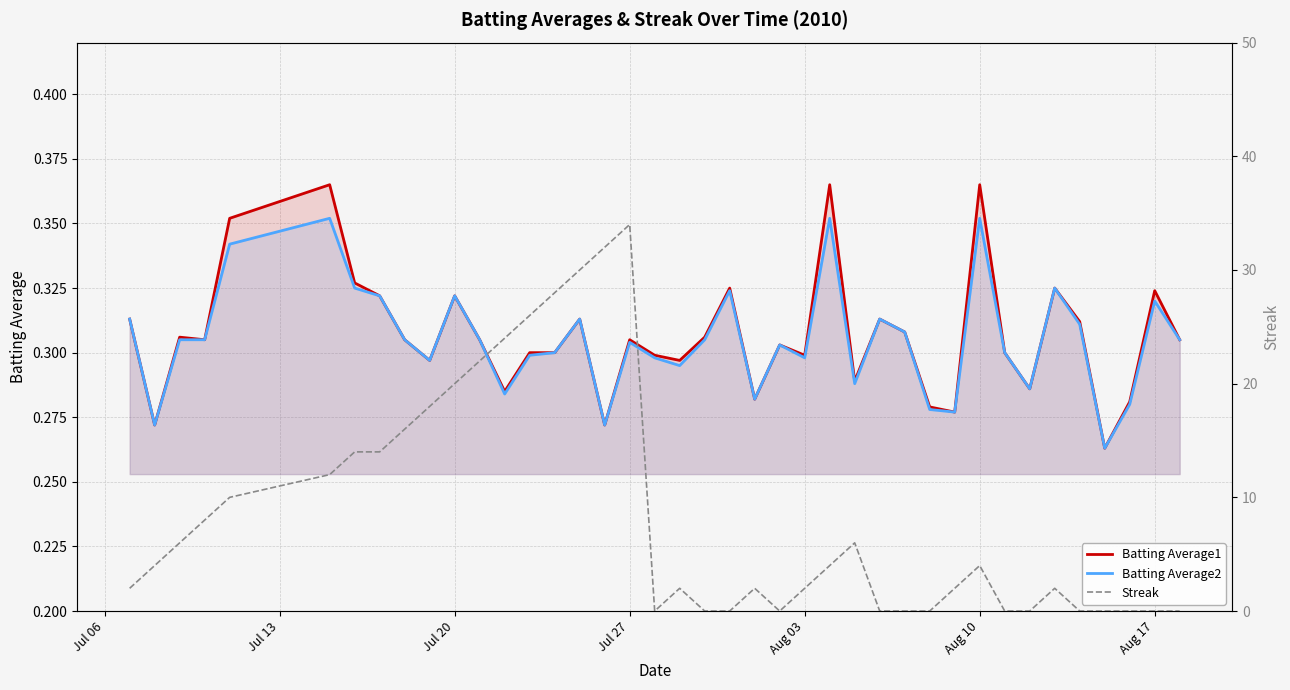

What is the sum of all Batting Average1 values?

12.3